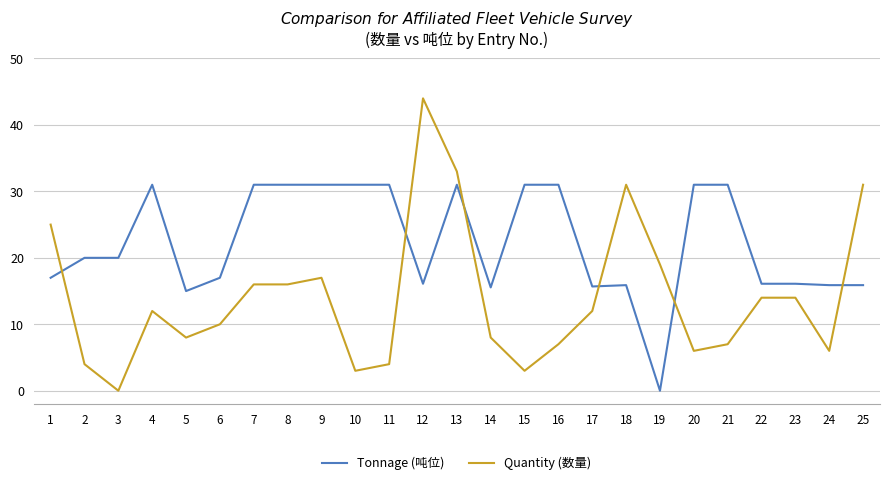

Between 12 and 23, which series saw the biggest shift?

Quantity (数量)